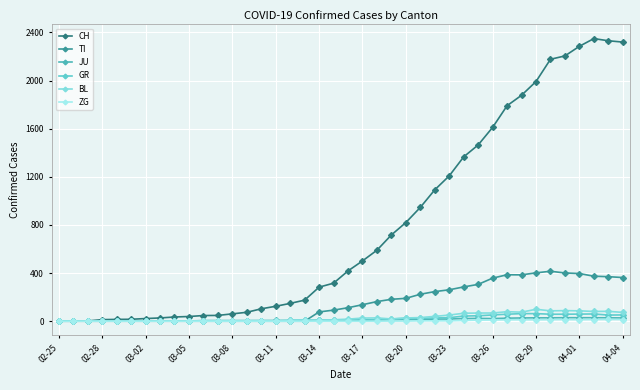

Which category has the lowest value in the GR series?

02-25